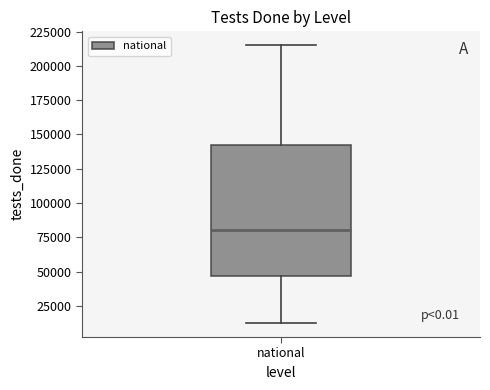

Where does the lower whisker of the box for national end on the y-axis? The values are not printed on the chart, so give them approximately, as read against the axis.

10000